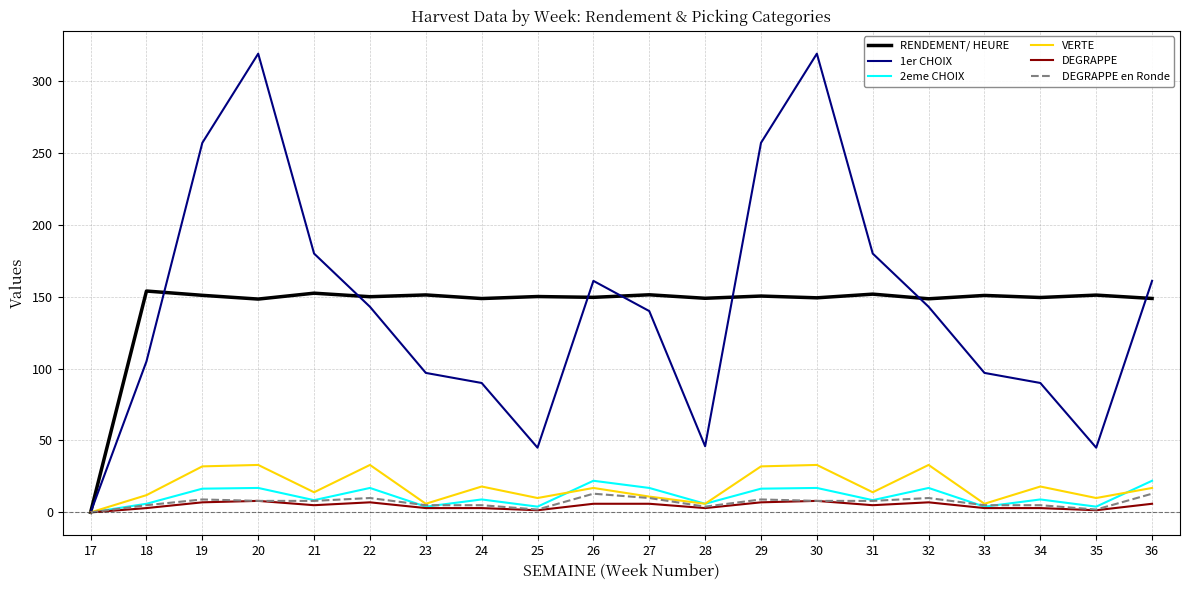

What is the highest value of the 1er CHOIX series?

319.0